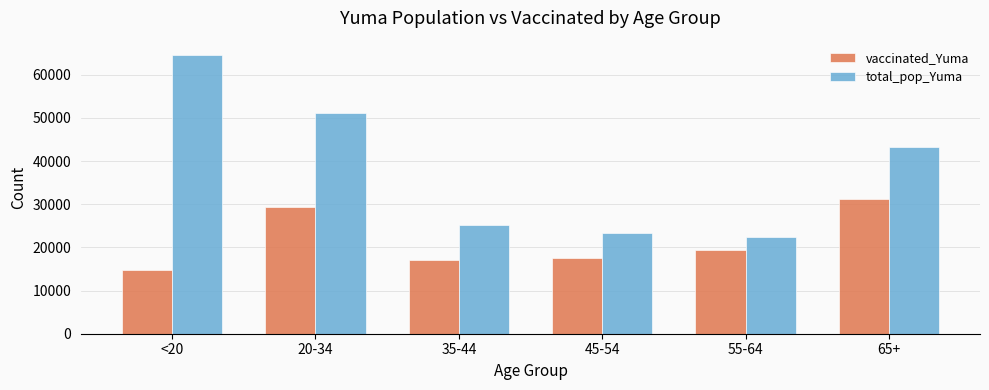

True or false: total_pop_Yuma has a value of 64674 at <20.

True